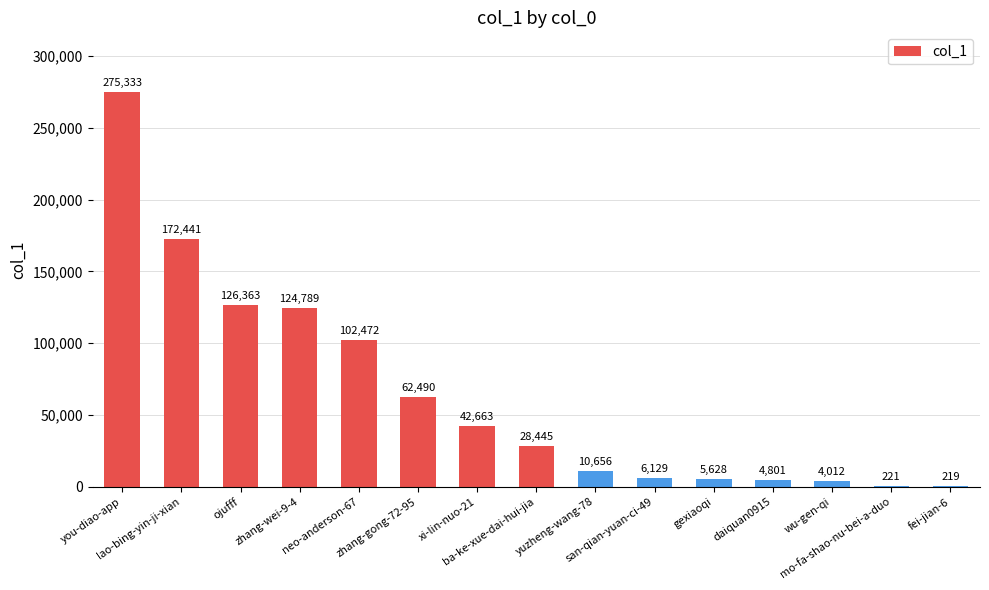

What is the maximum value shown in the chart?

275333